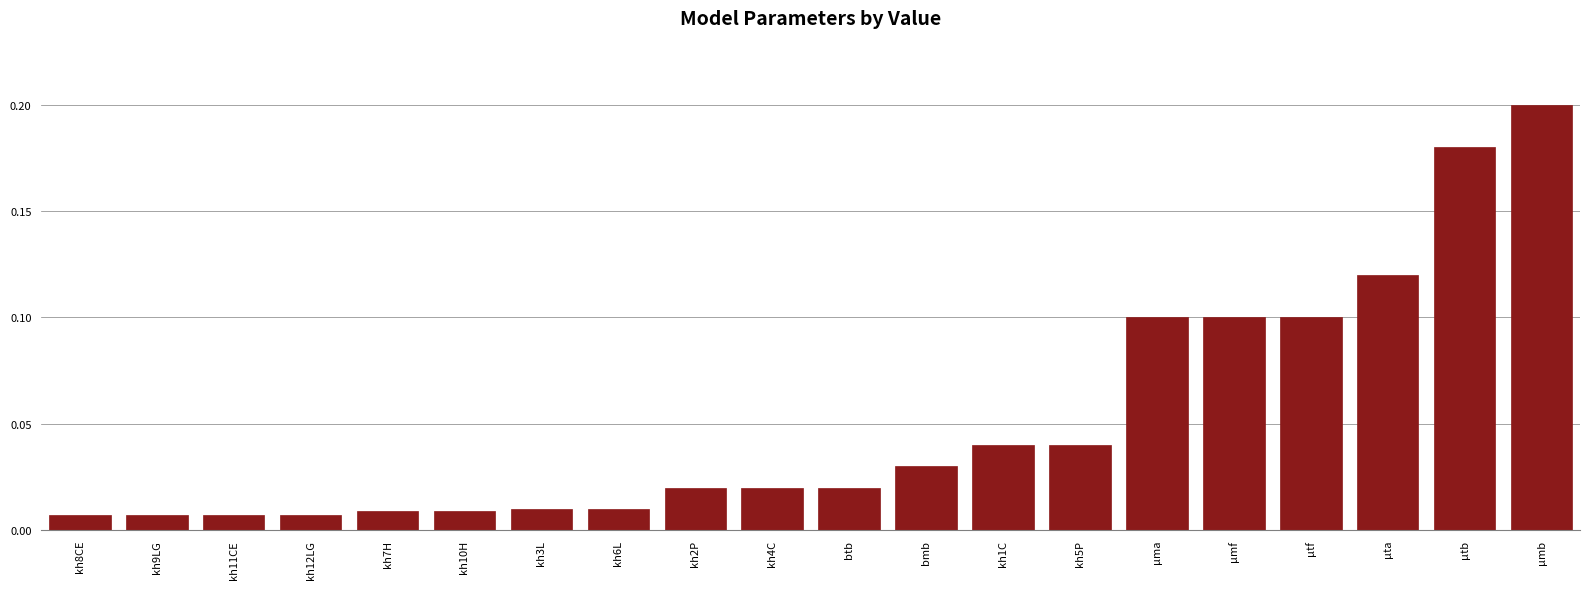

At which category does the chart reach its peak across all series?

µmb